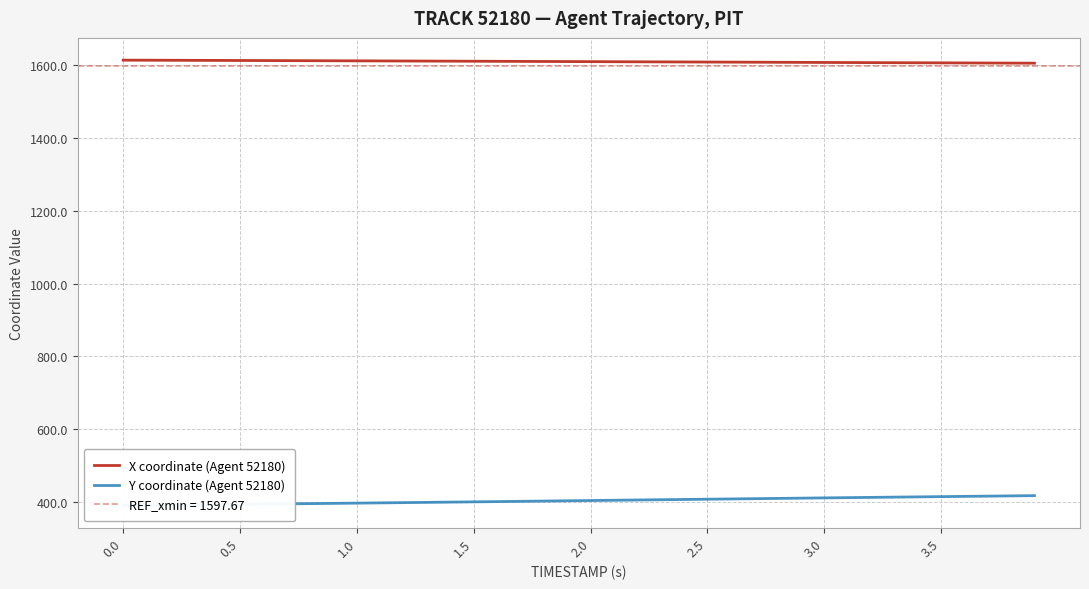

Count the number of categories in the chart.

40